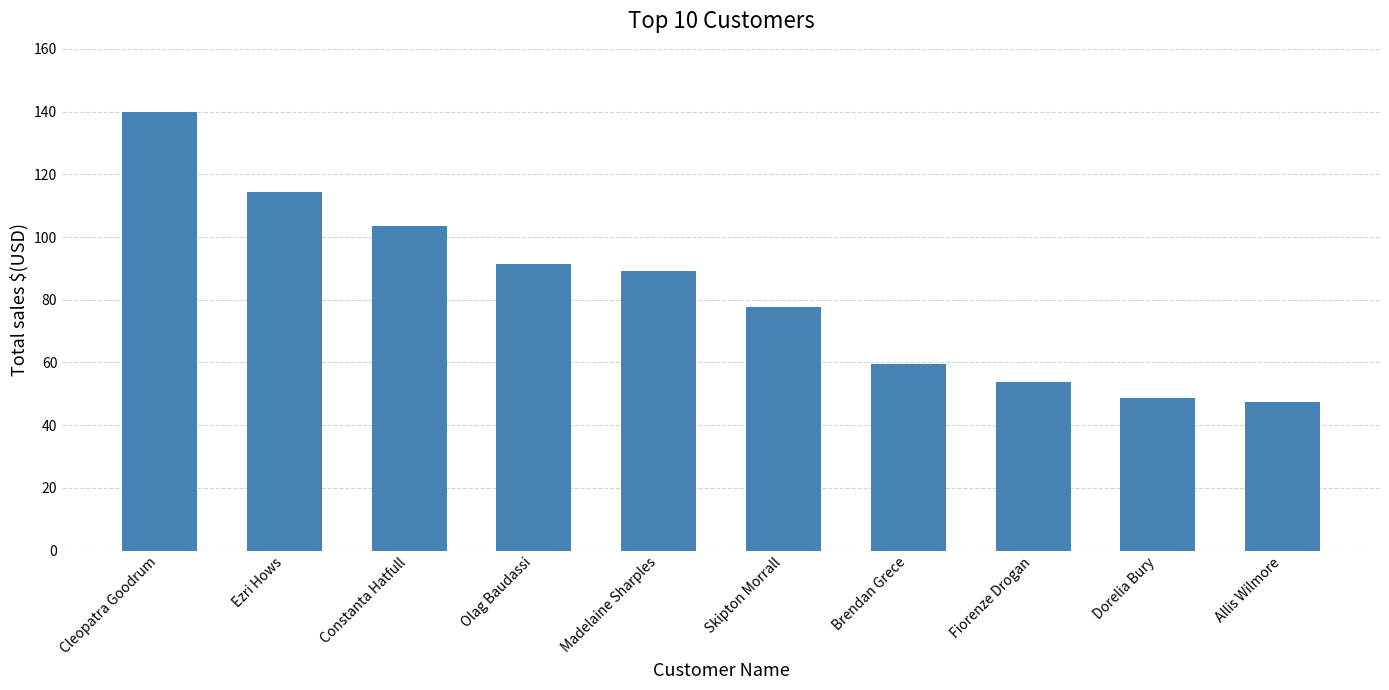

How many bars are there in total?

10